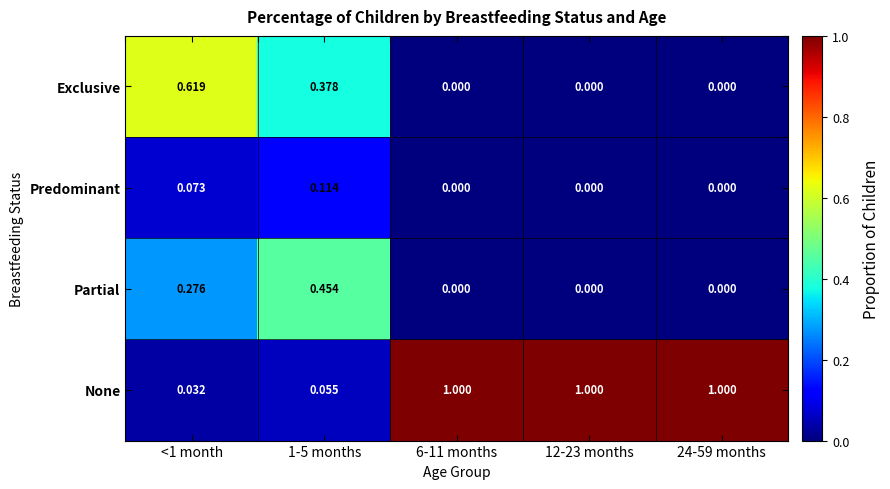

Which series has the largest total across all categories?

None